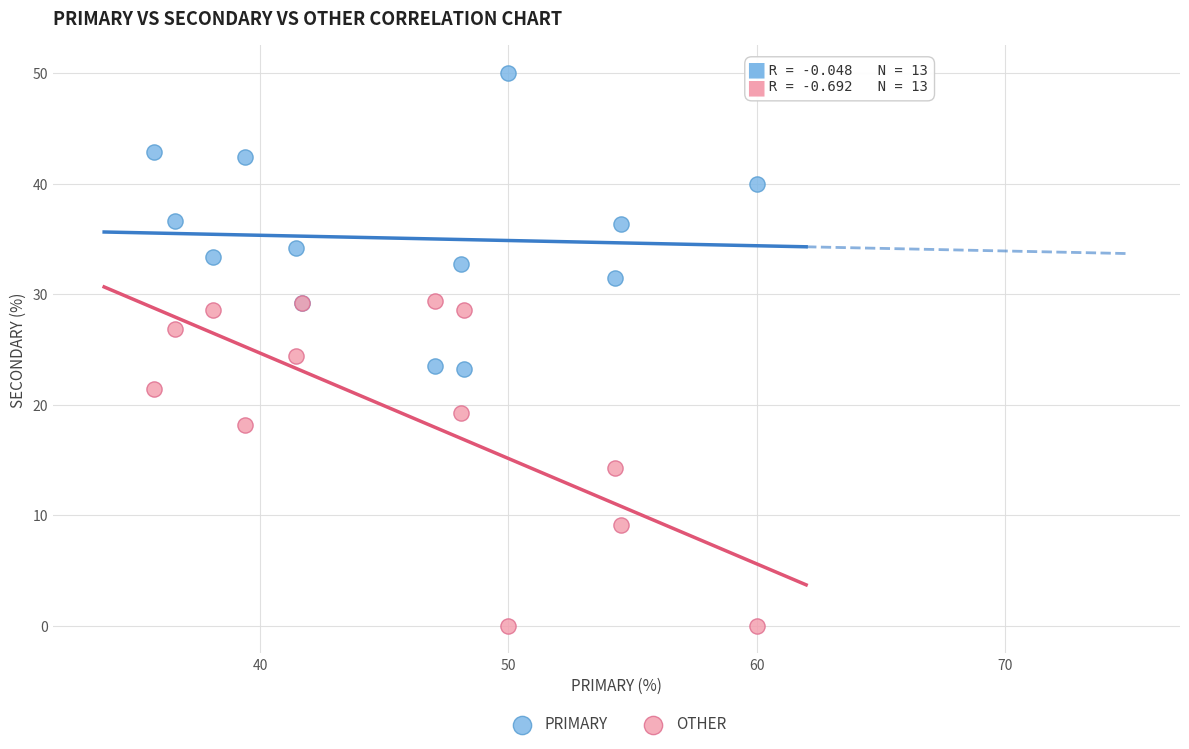

Across all series, what Y value is closest to 25?

24.4